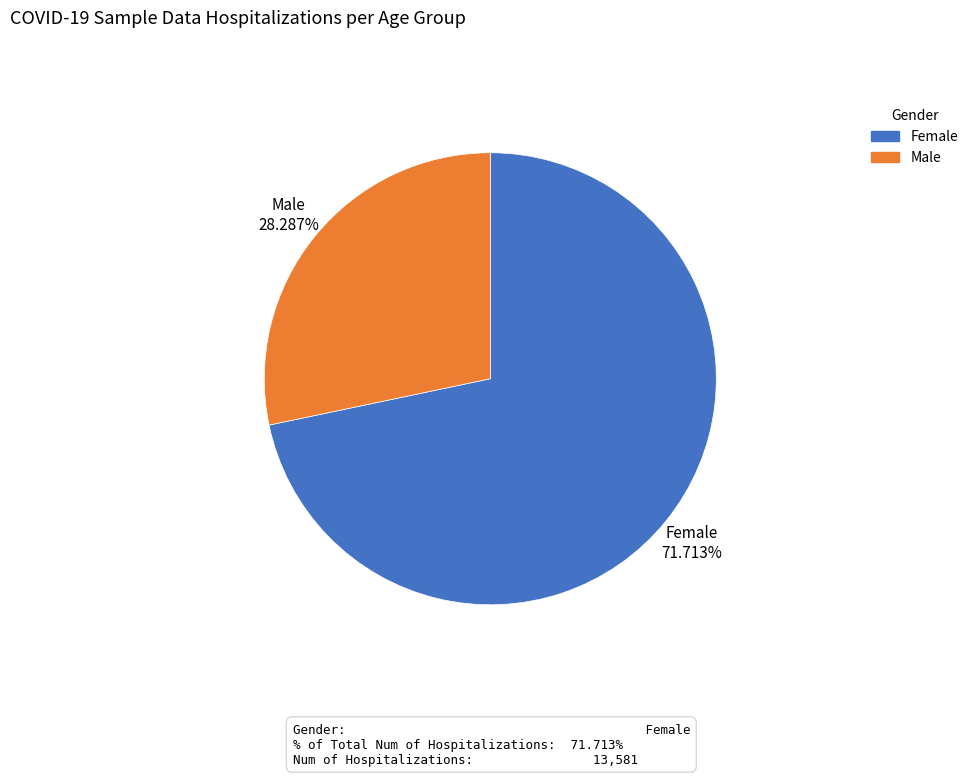

Approximately how many times larger is the value at Male compared to Female?

0.4